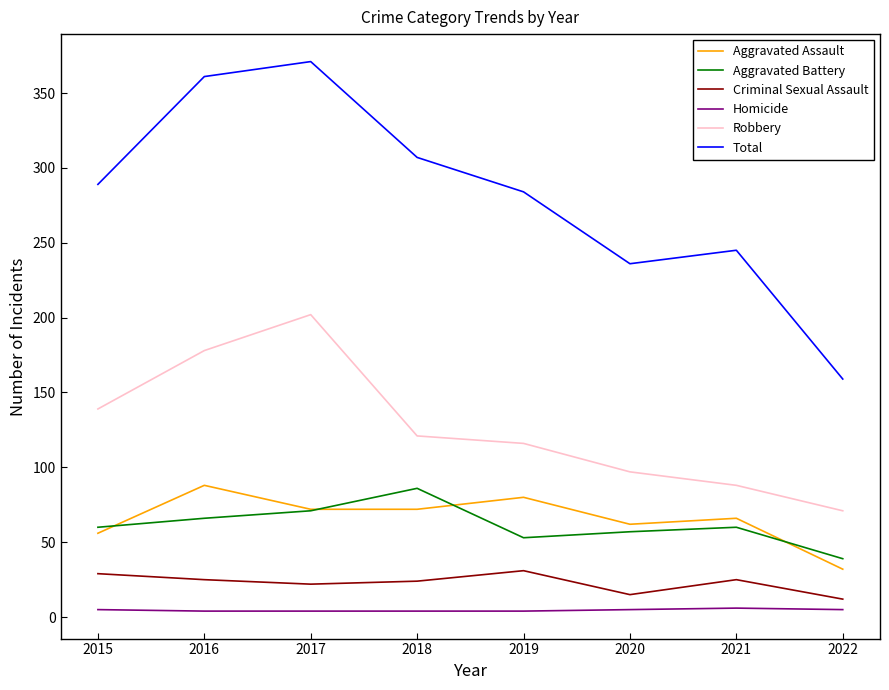

True or false: Aggravated Assault and Criminal Sexual Assault intersect in this chart.

False